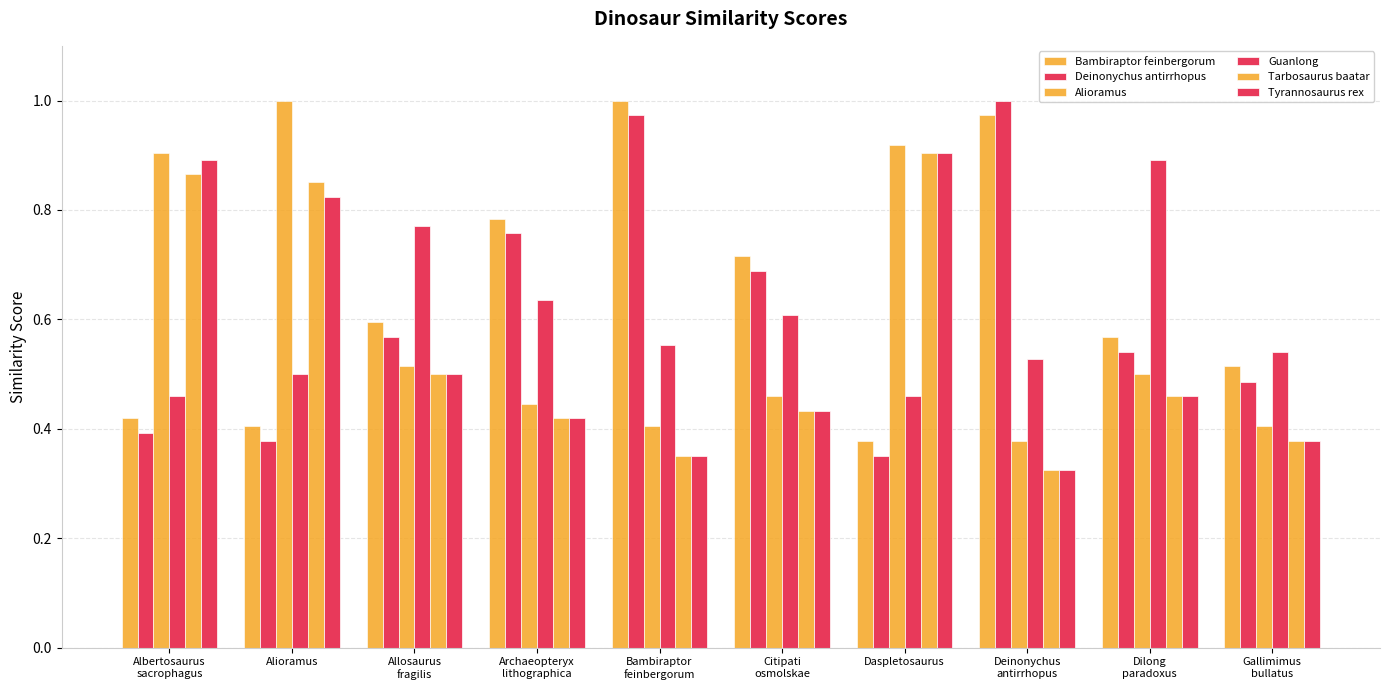

Read the Deinonychus antirrhopus value at Albertosaurus
sacrophagus.

0.4